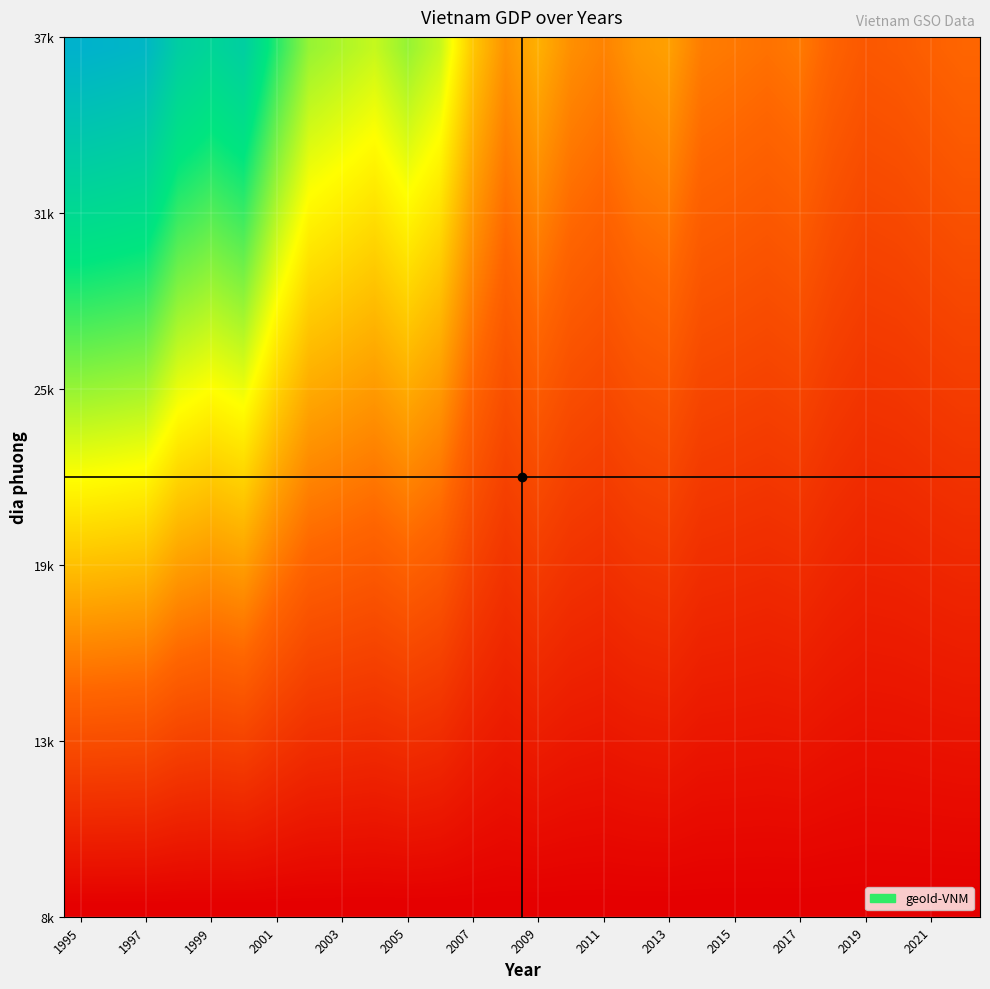

At which category is the sum across all series the highest?

1995